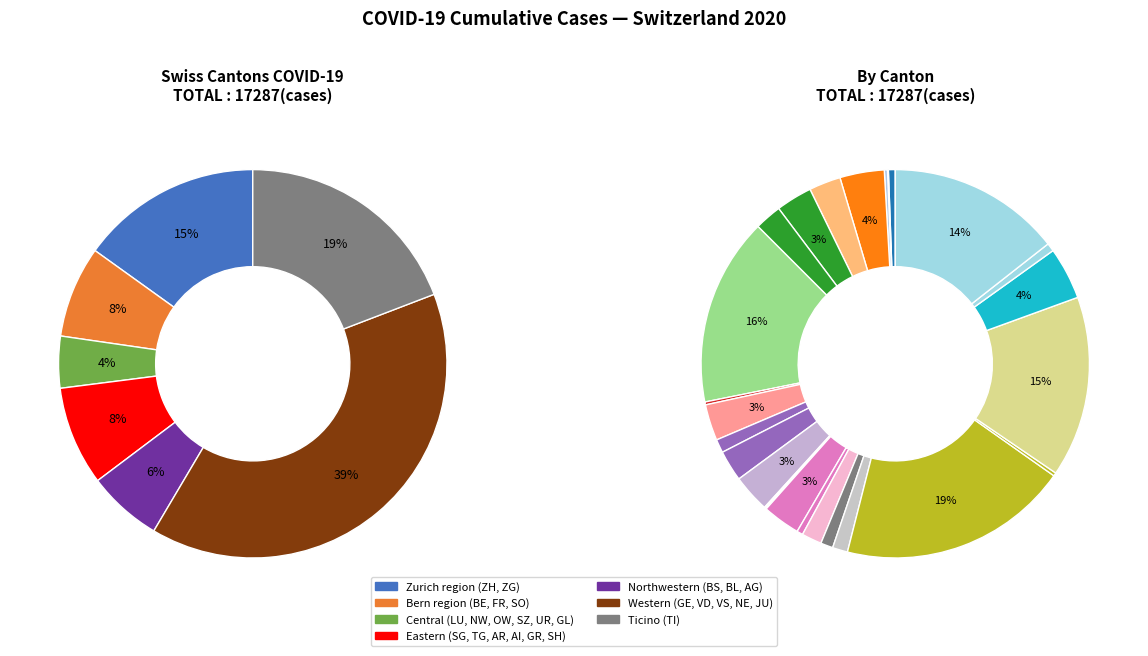

What is the total percentage of SZ and BE?

4.7%